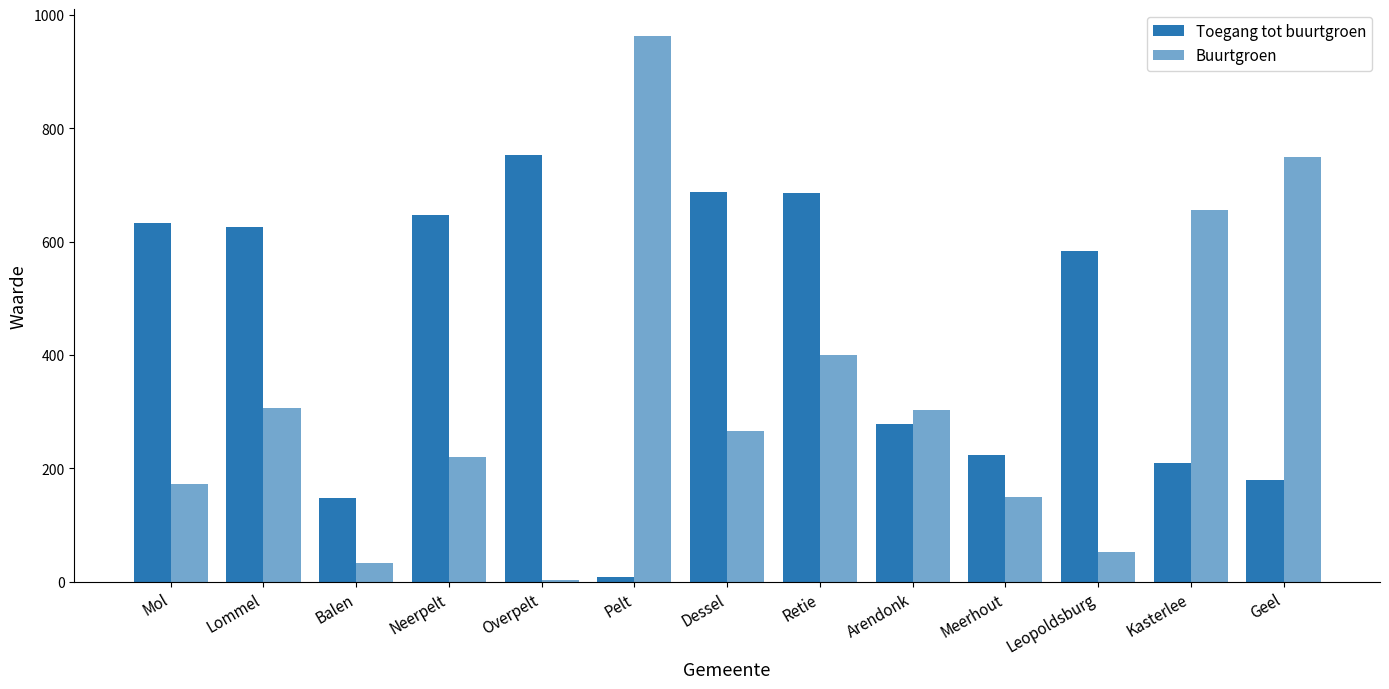

Which label corresponds to the smallest value in the chart?

Overpelt